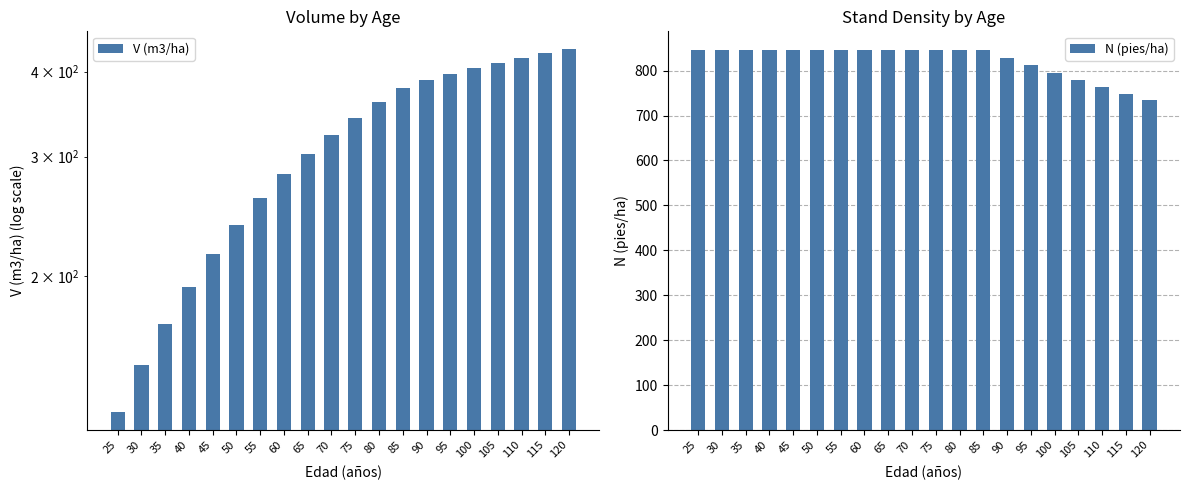

Between 25 and 75, which is larger?

75